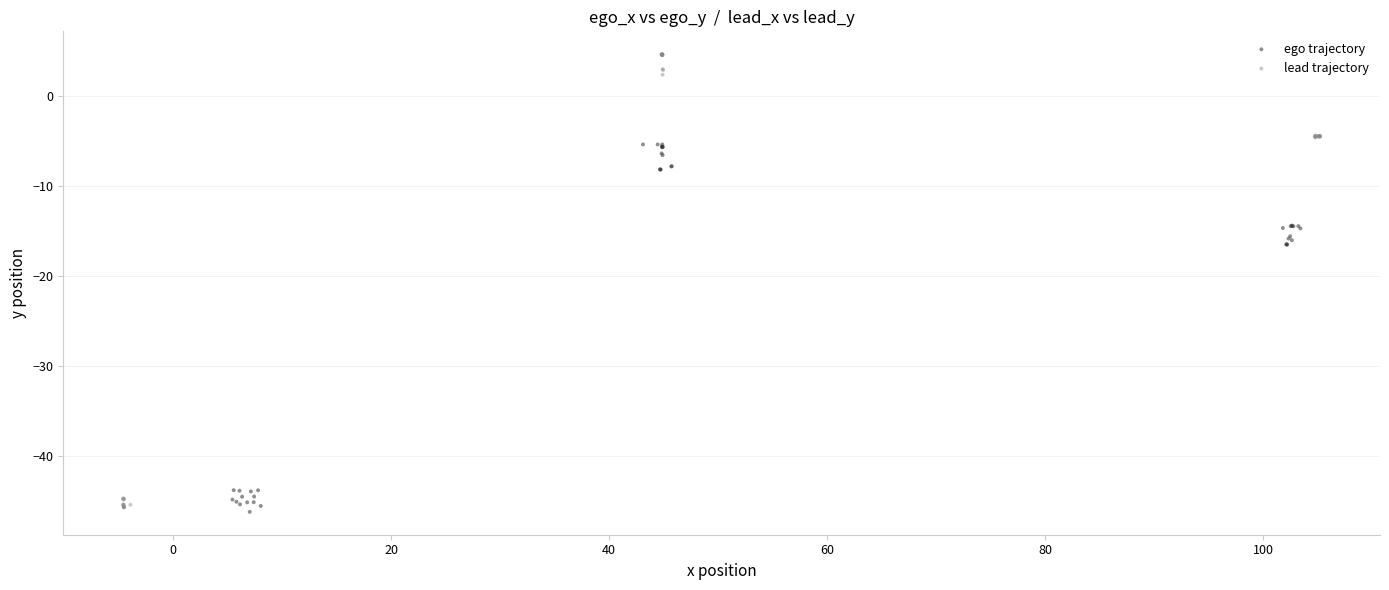

Which series has the largest Y range (max minus min)?

lead trajectory